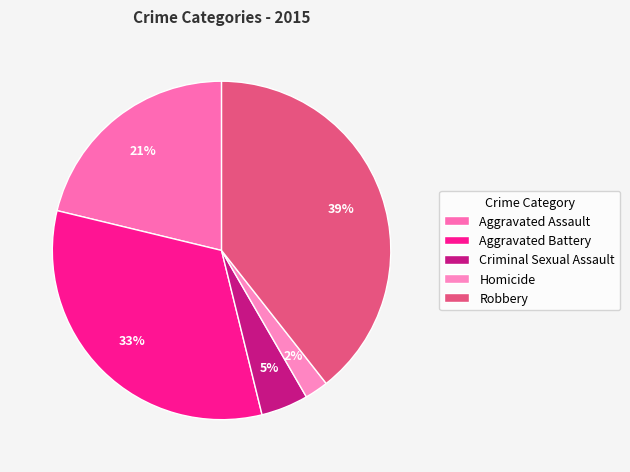

Combined, do Criminal Sexual Assault and Aggravated Assault account for over 50%?

No